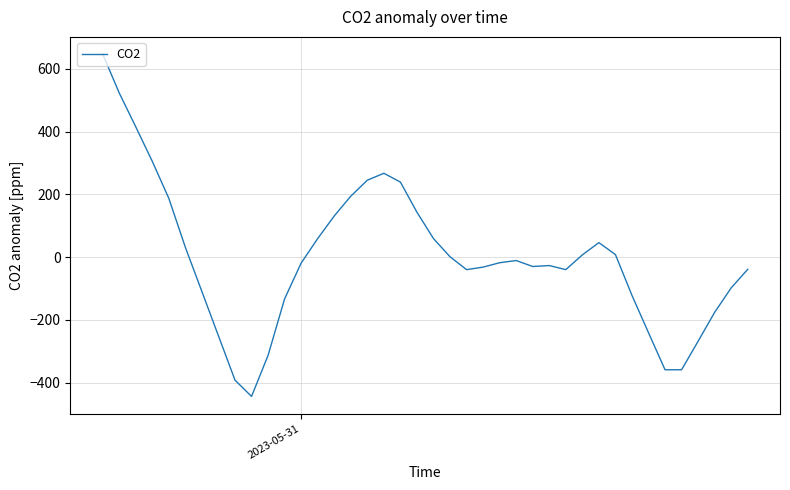

What is the difference between the maximum and minimum values?

1091.0